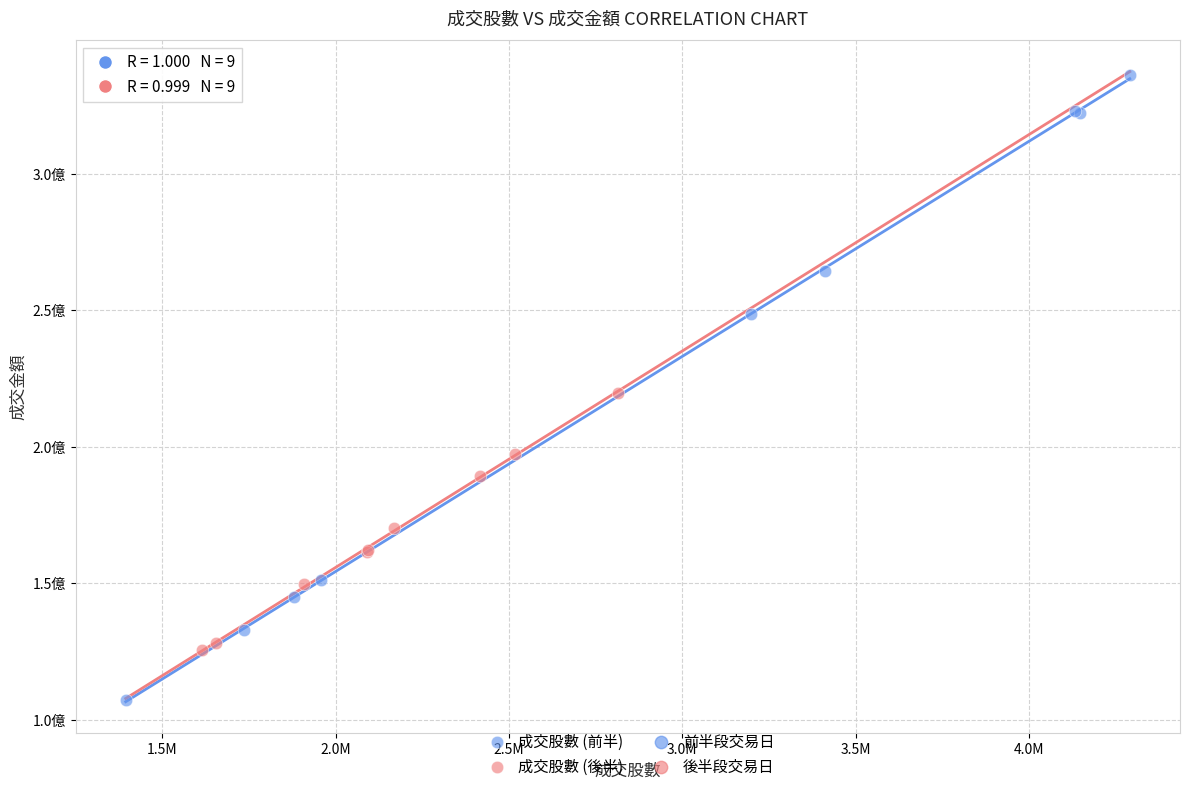

Which series contains the lowest Y value?

成交股數 (前半)